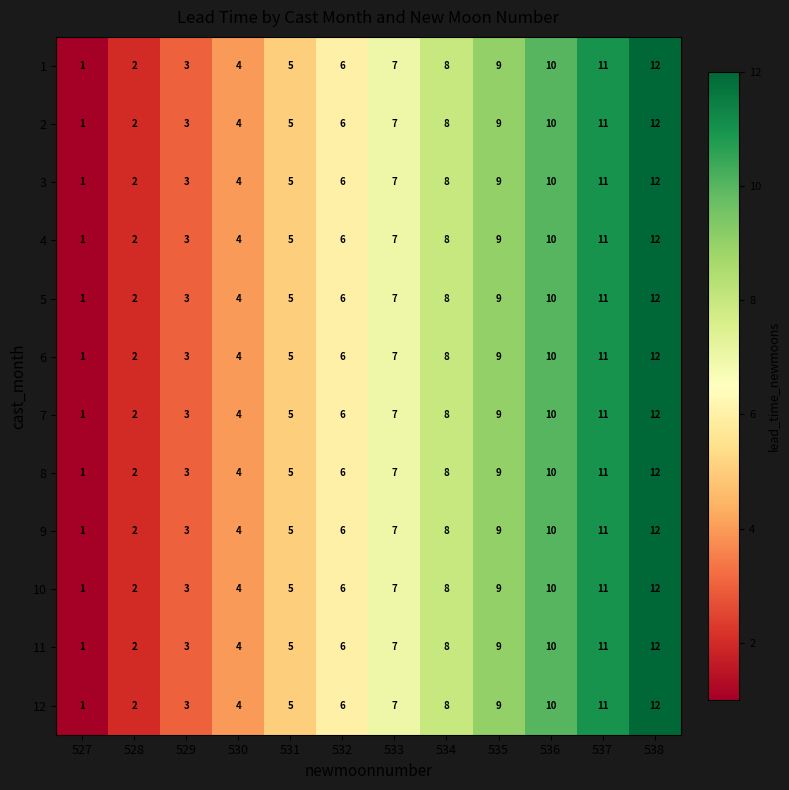

What is the total value across all series at 533?

84